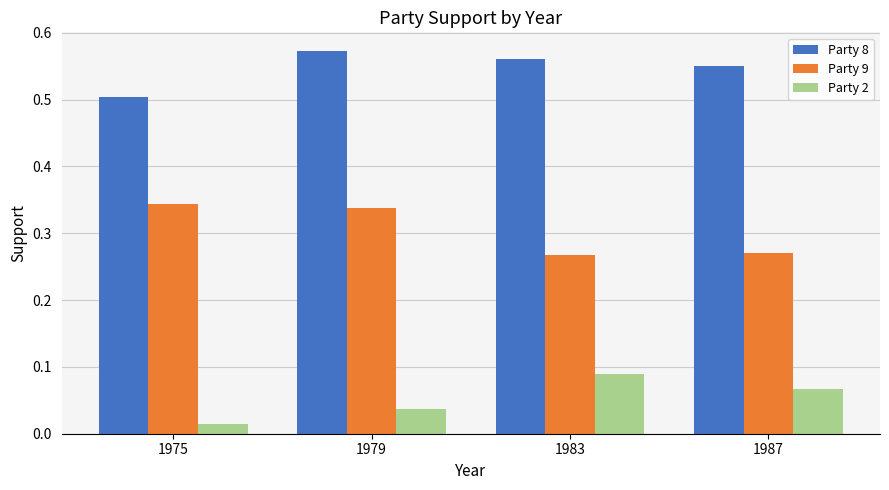

Is the value of Party 9 at 1987 greater than the value of Party 2 at 1975?

Yes